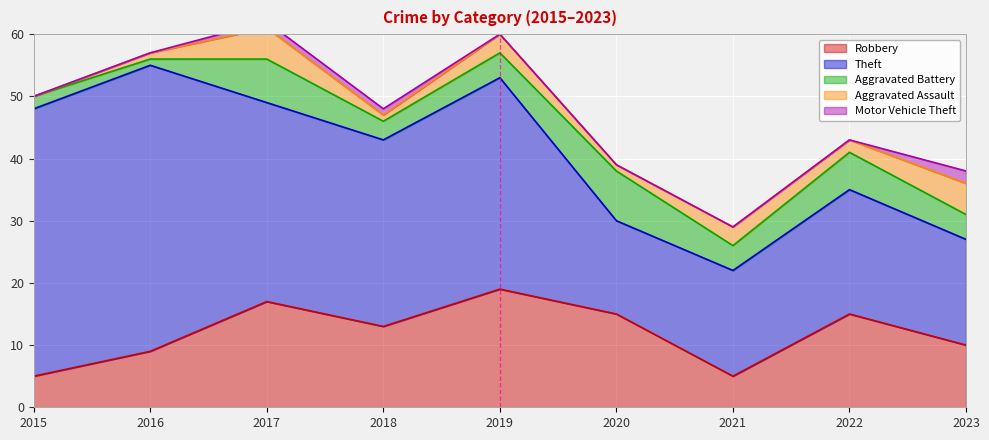

In Robbery, how many points are higher than both neighbors (excluding endpoints)?

3